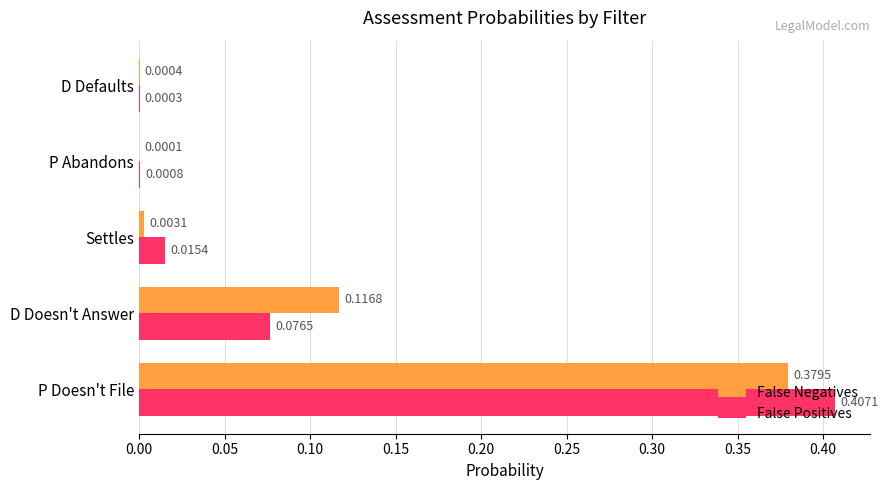

Which category has the highest value across all series?

P Doesn't File